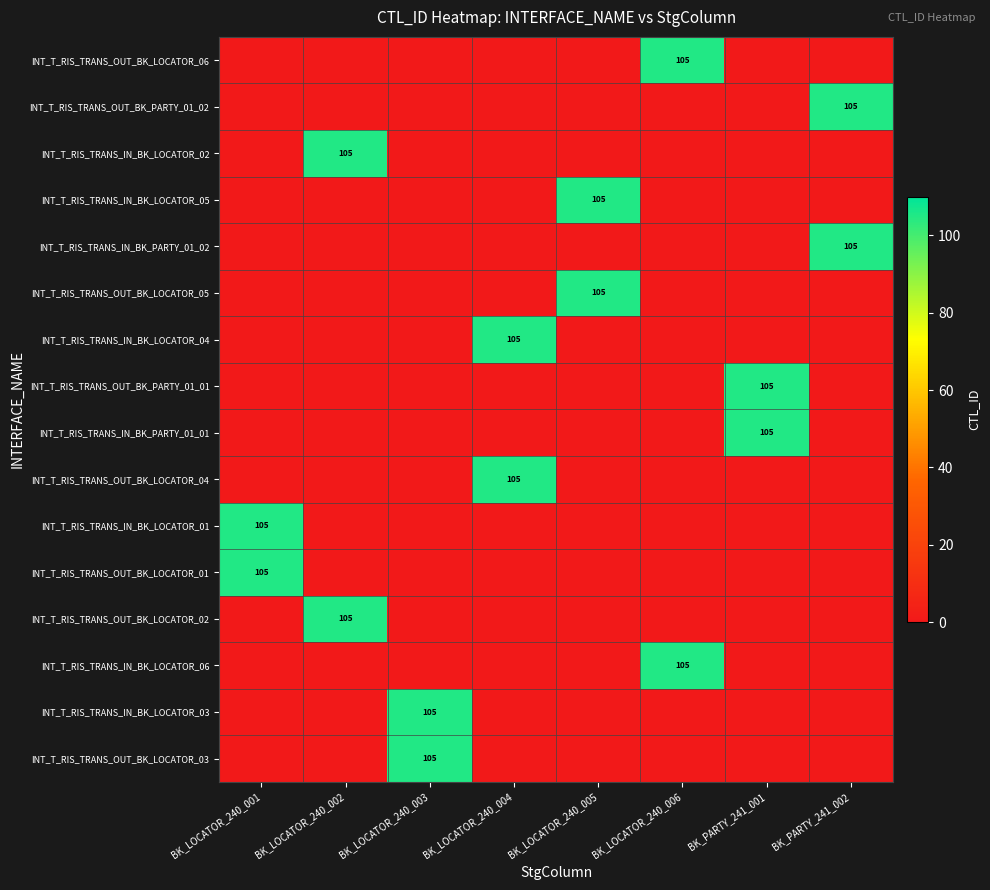

Is it true that INT_T_RIS_TRANS_OUT_BK_LOCATOR_04 equals 105 at BK_LOCATOR_240_004?

True